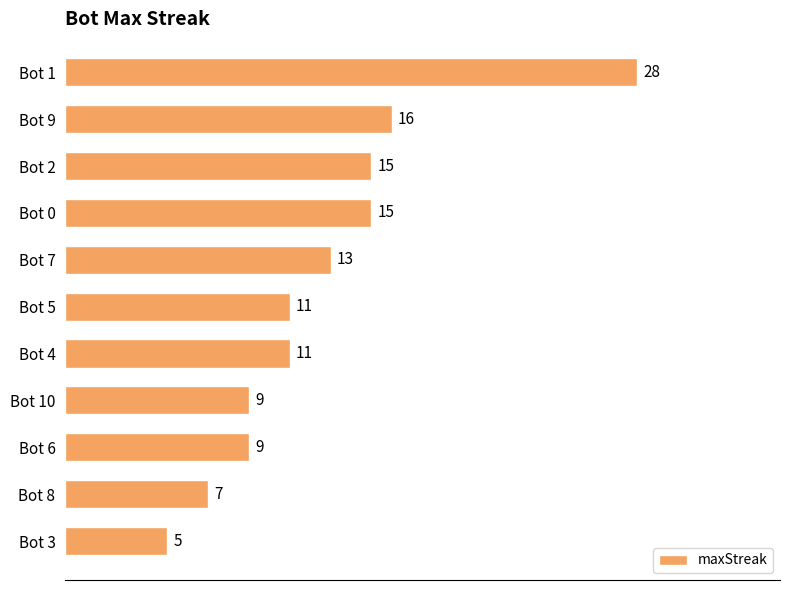

Reading bottom to top, list all the values displayed in this chart.

Bot 3=5	Bot 8=7	Bot 6=9	Bot 10=9	Bot 4=11	Bot 5=11	Bot 7=13	Bot 0=15	Bot 2=15	Bot 9=16	Bot 1=28